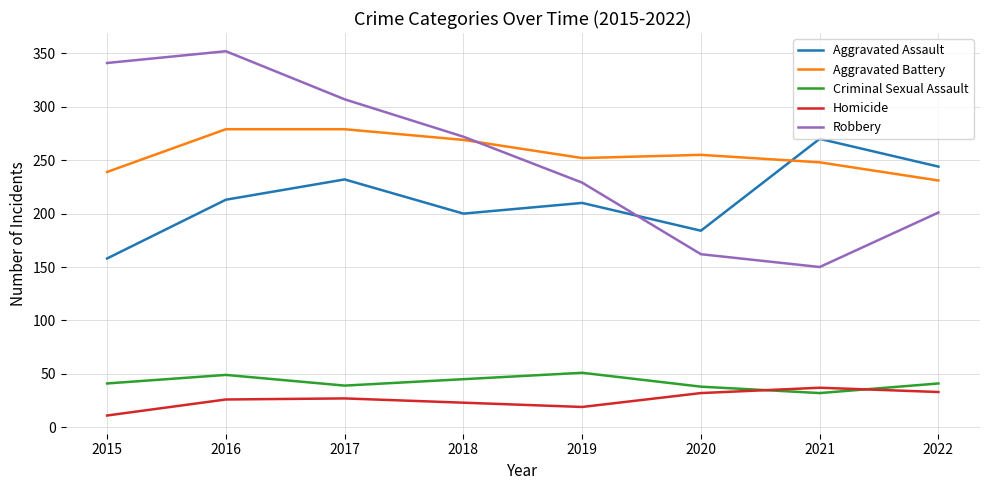

True or false: Homicide has more than 0 points higher than both neighbors.

True